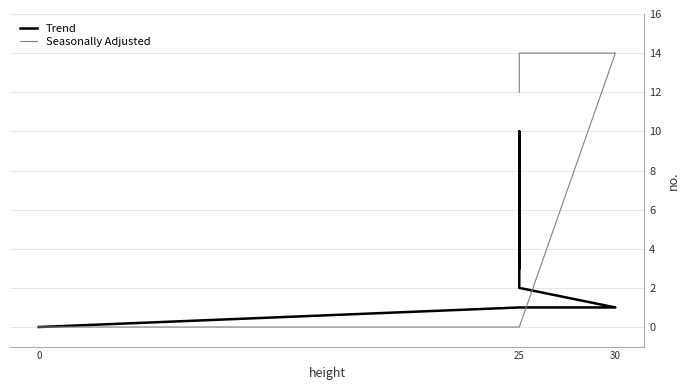

What is the value of the Trend point at the 6th from the left?

2